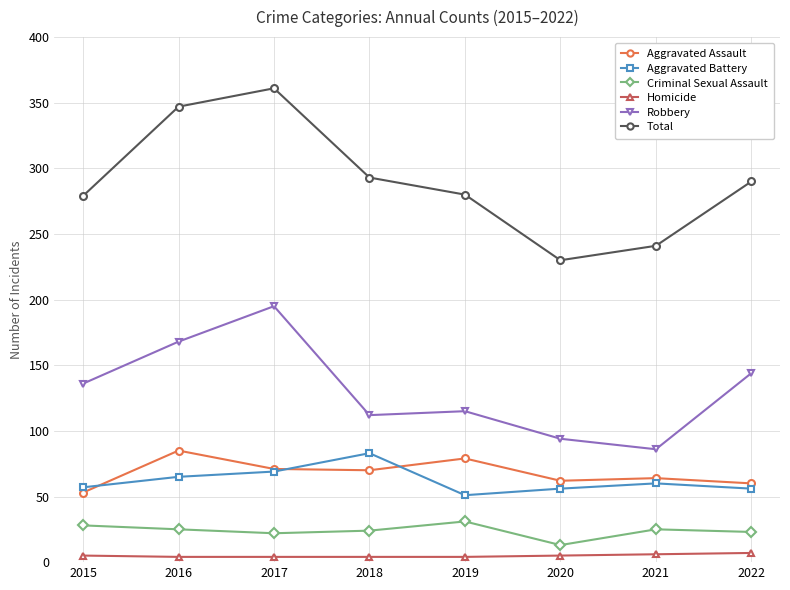

Is the value of Total at 2022 greater than the value of Aggravated Battery at 2018?

Yes